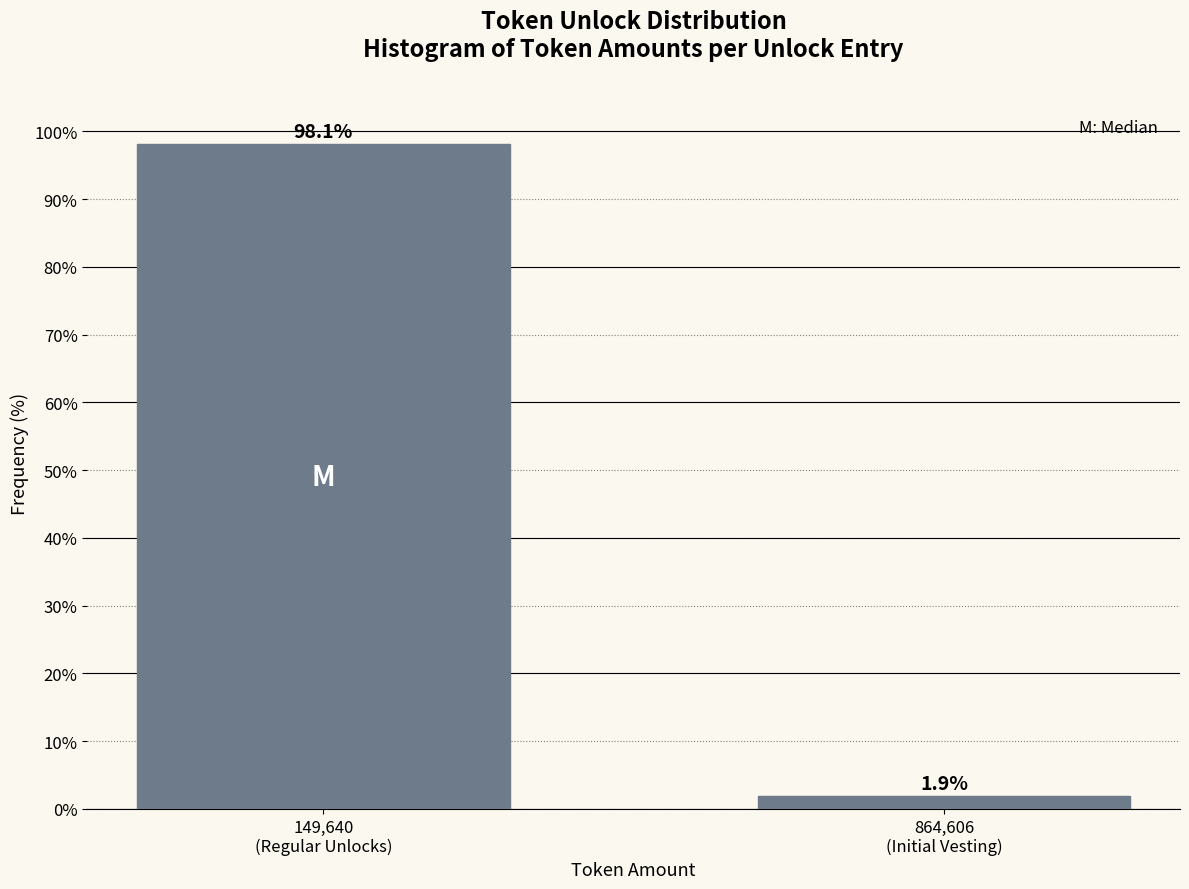

Reading left to right, list all the values displayed in this chart.

98.1	1.9